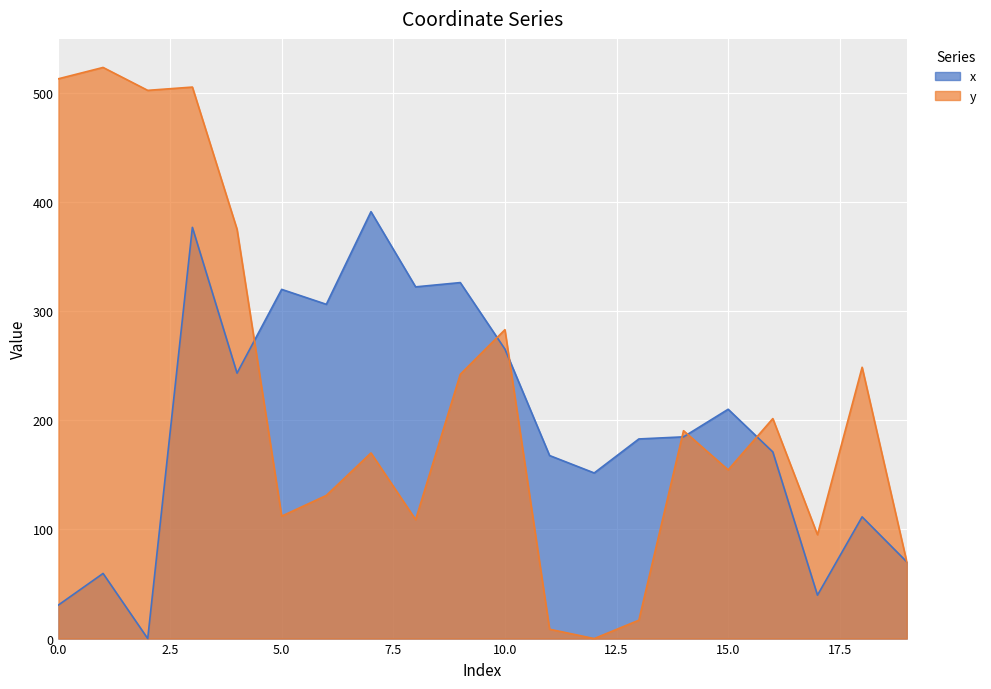

Reading left to right, what are all the values shown in this chart?

x: 0=30.8	1=59.7	2=0.0	3=376.7	4=243.2	5=319.9	6=306.2	7=391.0	8=322.2	9=326.1	10=265.1	11=167.7	12=151.7	13=182.9	14=184.8	15=210.1	16=171.0	17=39.8	18=111.5	19=70.3
y: 0=512.8	1=523.1	2=502.1	3=505.1	4=374.9	5=112.2	6=131.1	7=170.0	8=109.0	9=242.1	10=282.9	11=8.6	12=0.0	13=16.8	14=190.4	15=154.5	16=201.5	17=95.2	18=248.5	19=70.3